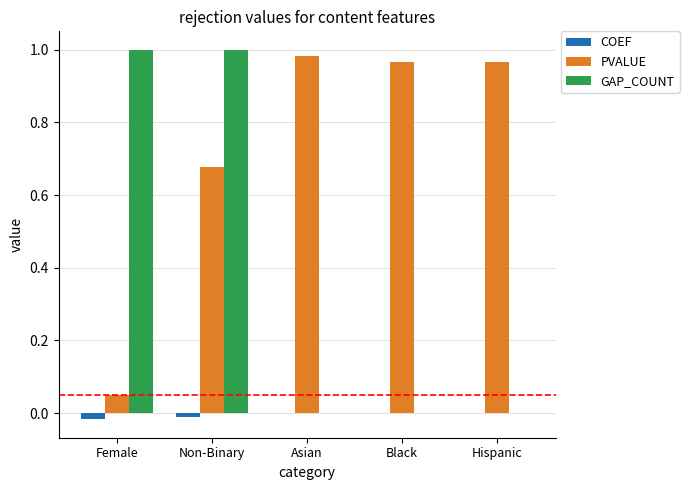

Between Non-Binary and Hispanic, which series saw the biggest shift?

GAP_COUNT